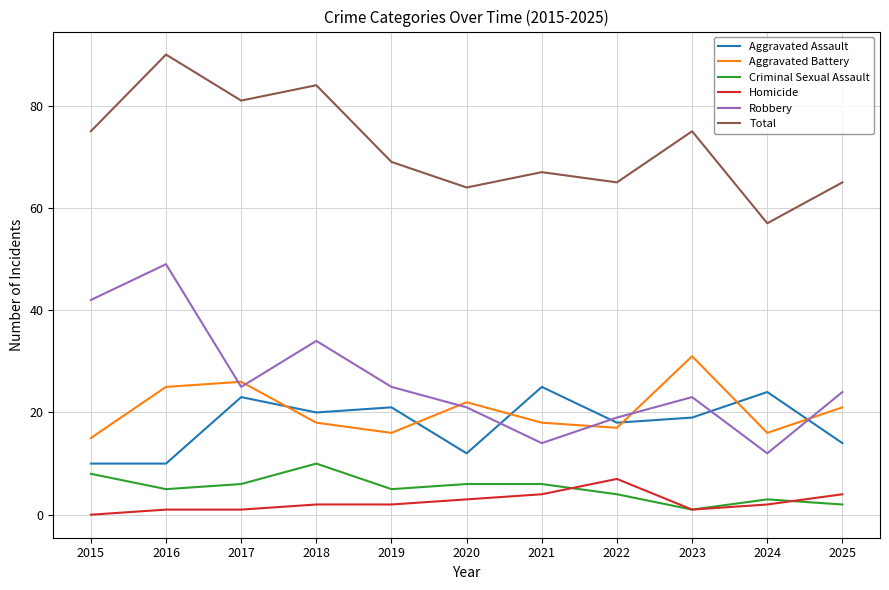

The value of Robbery at 2017 is 25. True or false?

True